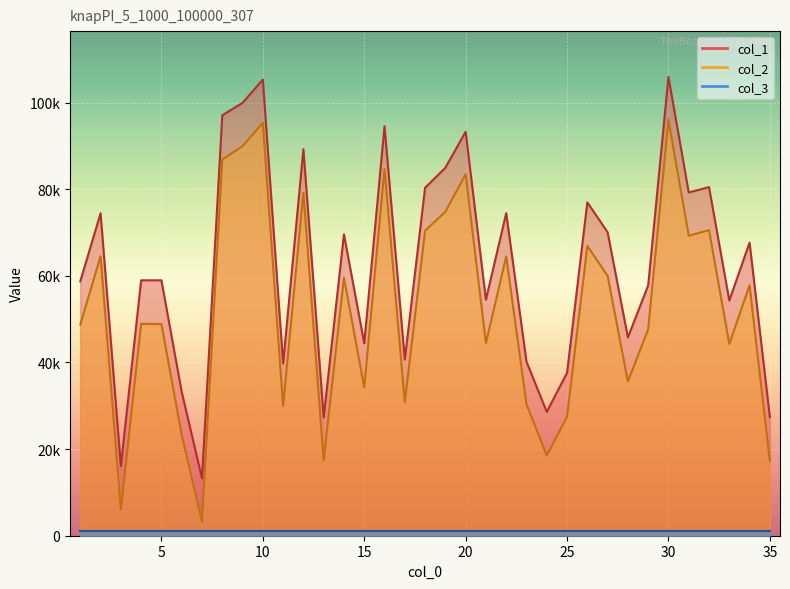

Is it true that col_1 equals 28590 at 24?

True